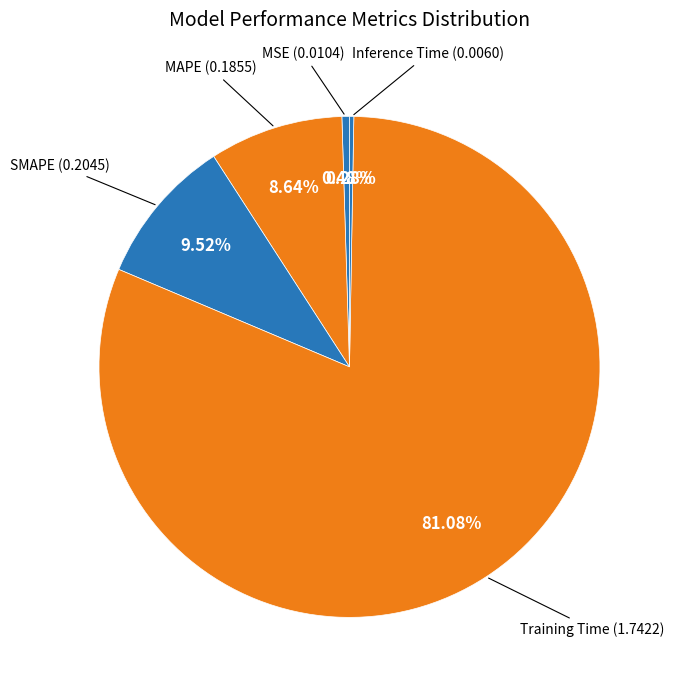

Between MSE and MAPE, which is larger?

MAPE